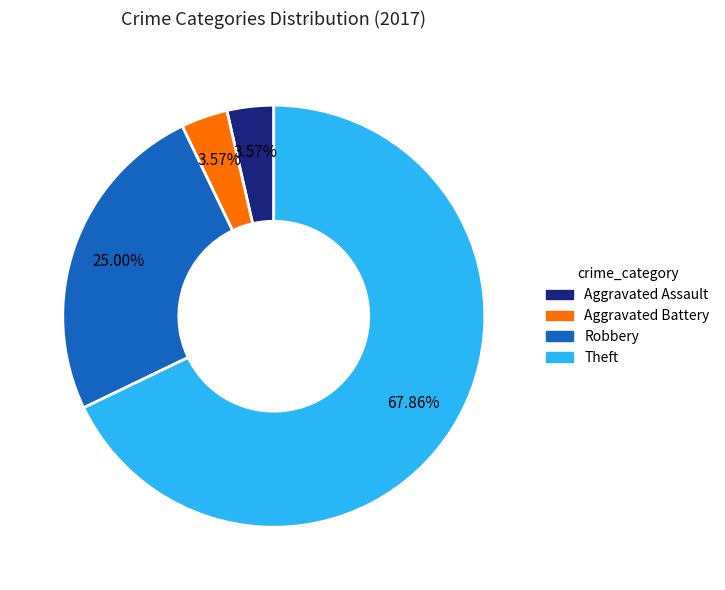

Do Robbery and Aggravated Assault together represent more than half of the pie?

No